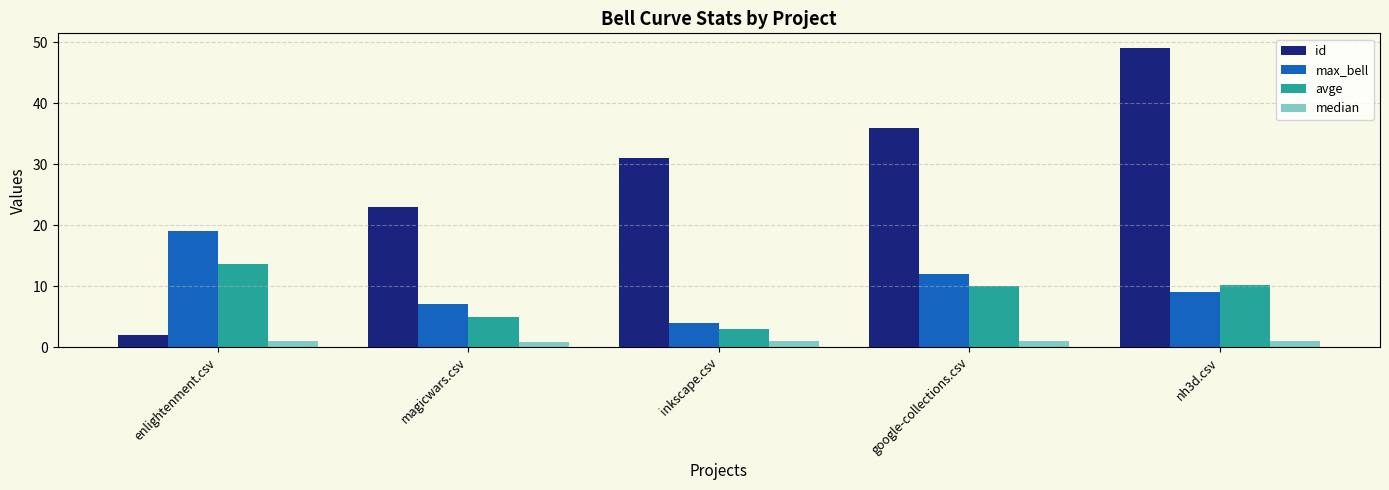

What is the spread (max minus min) of values at enlightenment.csv?

18.0